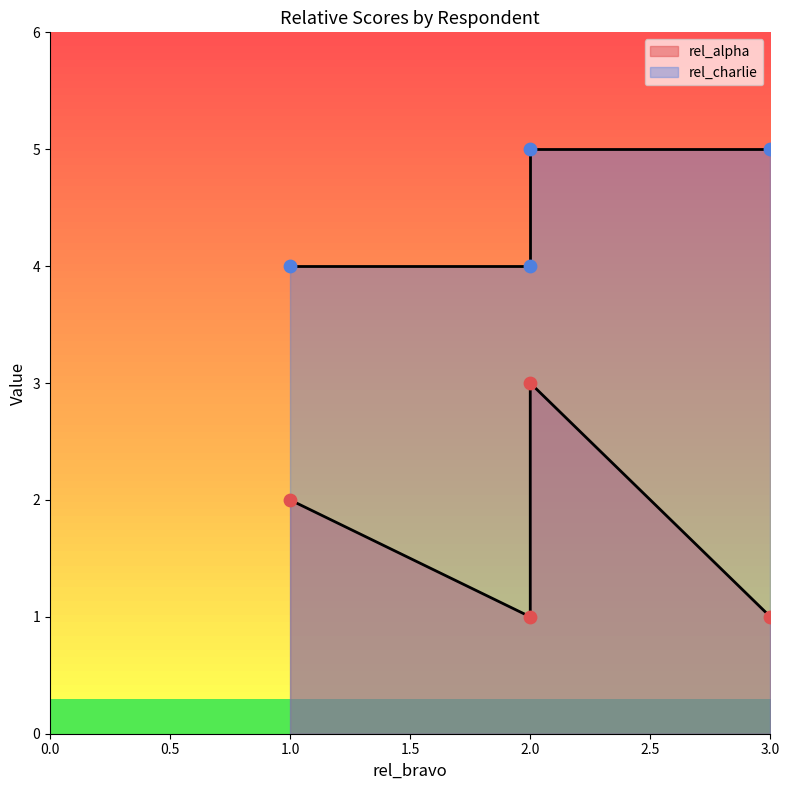

What is the change in value from 2 to 3?

+1